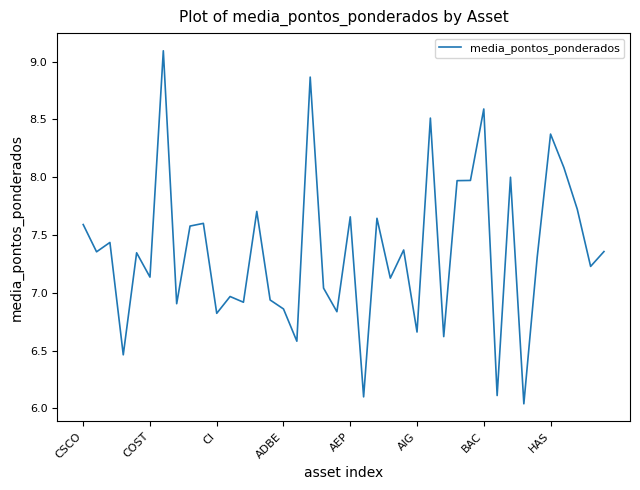

What is the greatest value displayed?

9.1